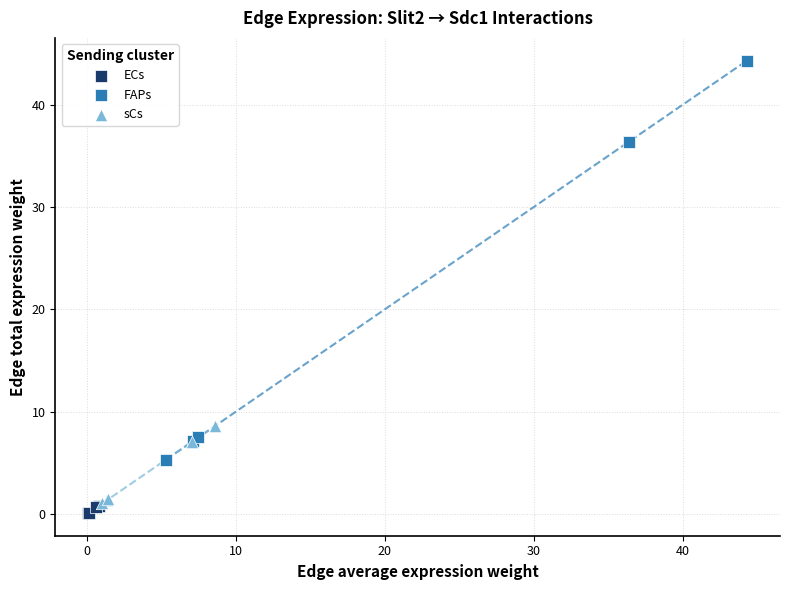

Which series has the largest Y range (max minus min)?

FAPs